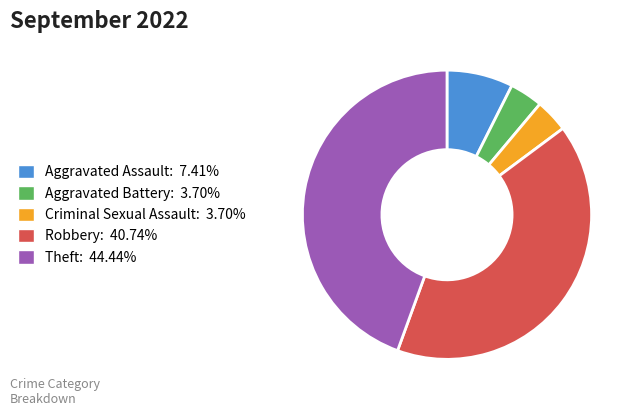

Does Theft: 44.44% account for over 50% of the chart?

No